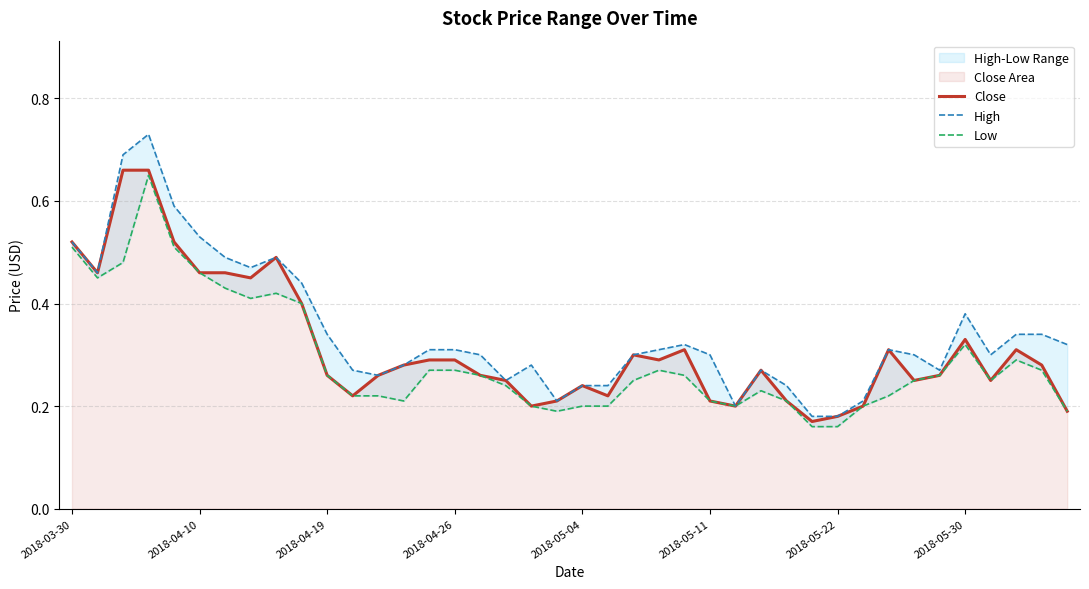

The Low series shows 0.5 at 2018-03-30. True or false?

True